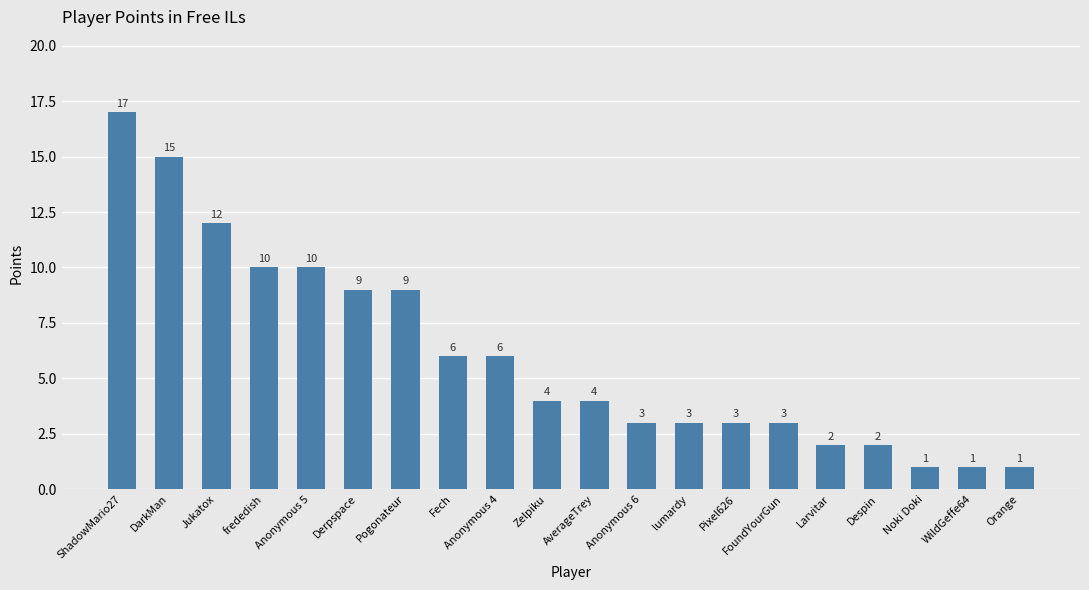

What is the change in value from DarkMan to frededish?

-5